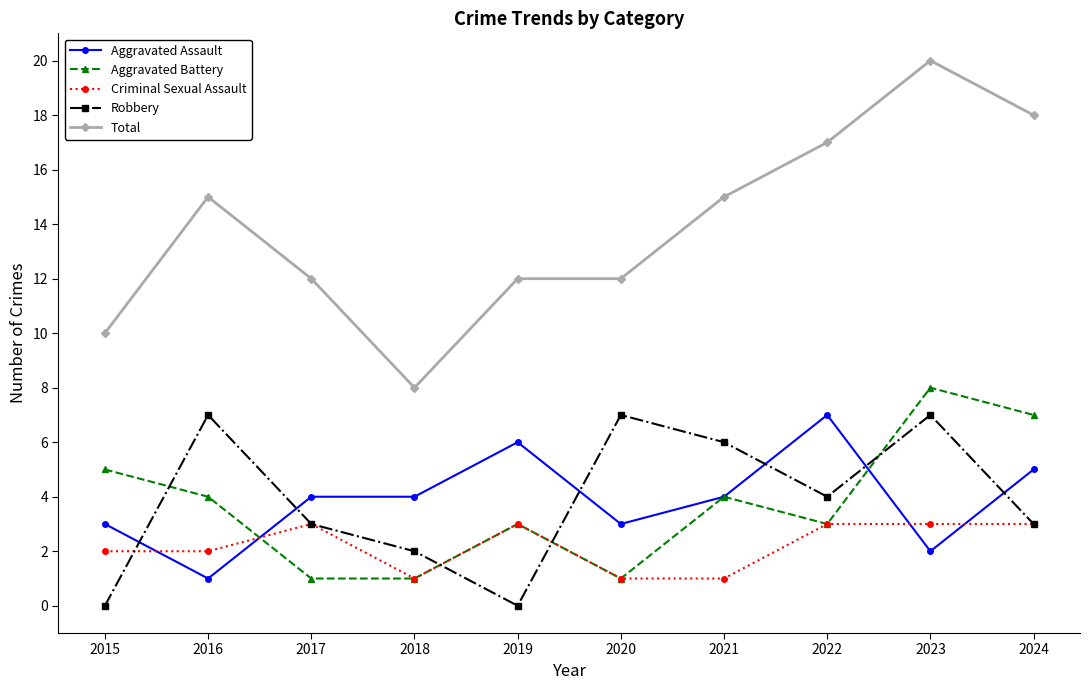

What is the approximate value of Total at 2018?

8